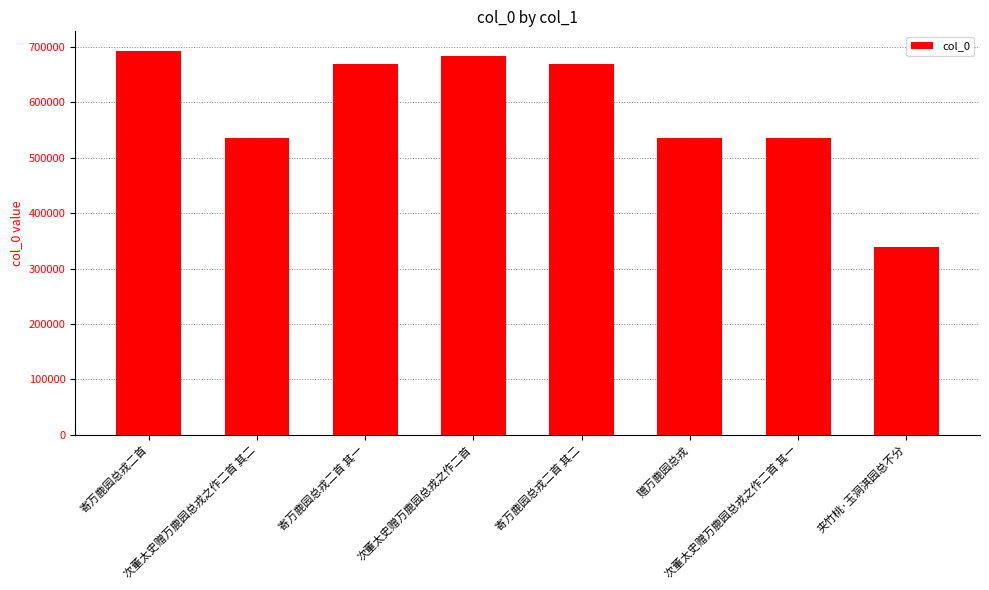

What is the smallest value displayed?

338952